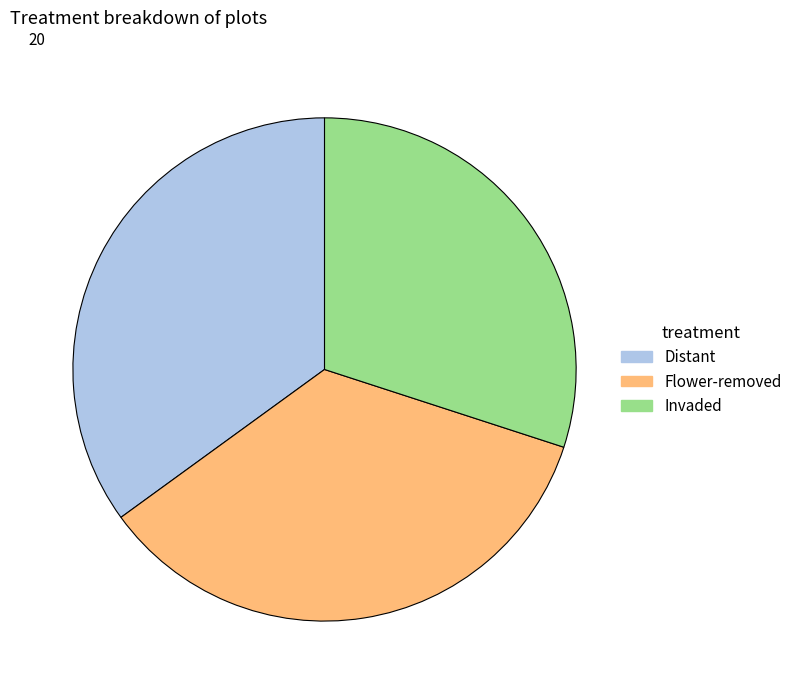

Does Invaded represent more than half of the total?

No